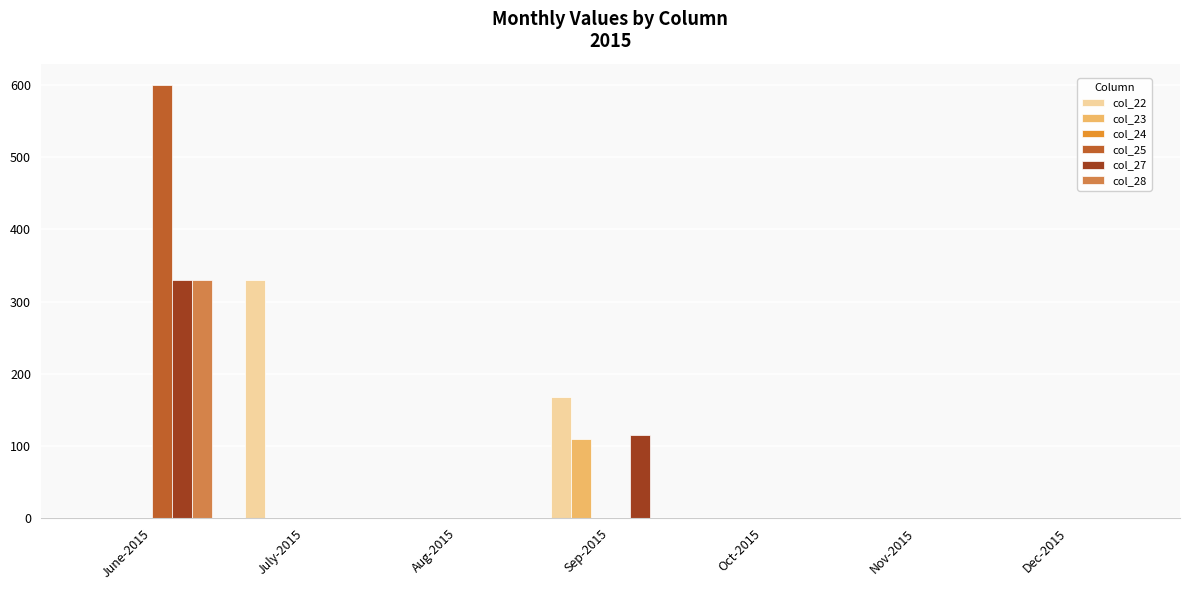

At which category is the sum across all series the highest?

June-2015